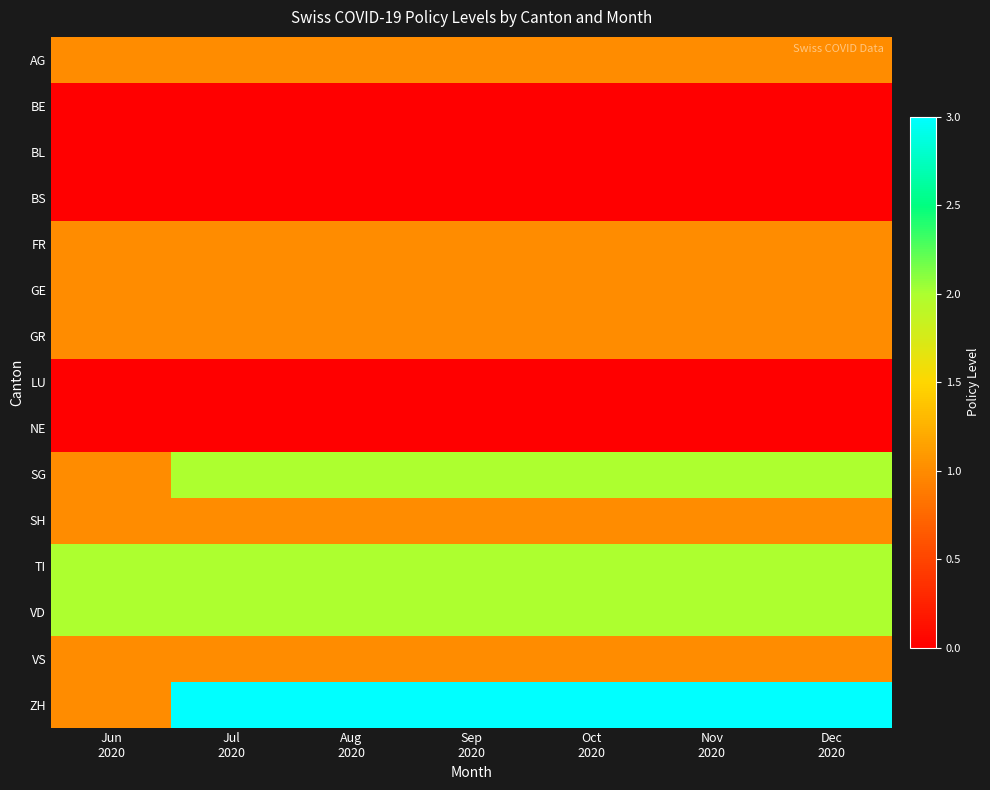

What is the difference between the highest and lowest values at Jun
2020?

2